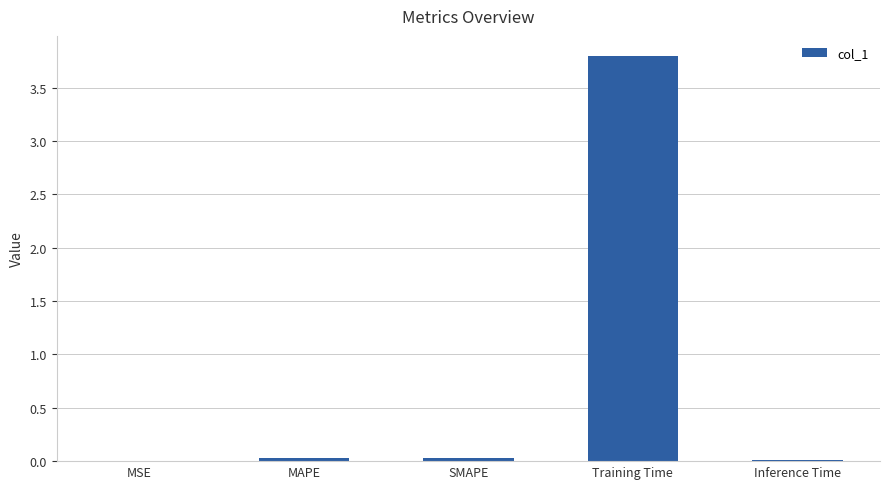

Is it true that the value at Training Time is 3.8?

True